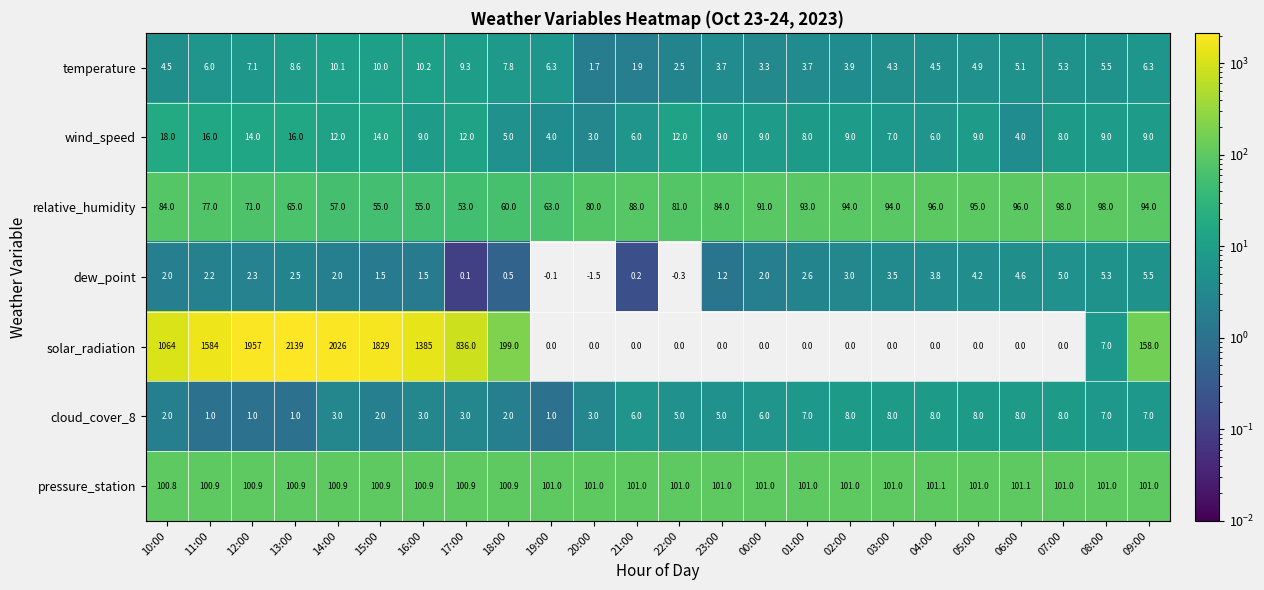

What is the difference between the maximum and minimum values in the wind_speed series?

15.0